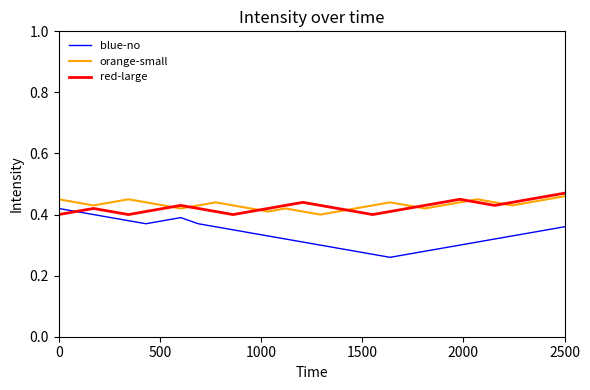

Which series has the widest spread of values?

blue-no